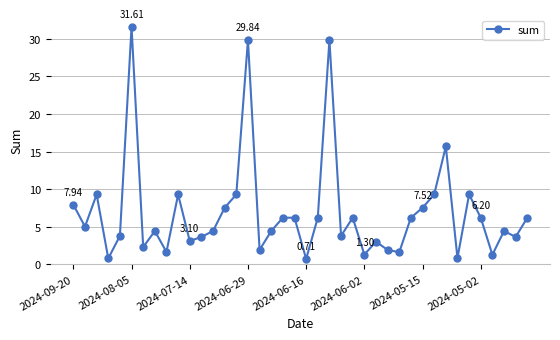

True or false: the data has more than 1 interior local peaks.

True